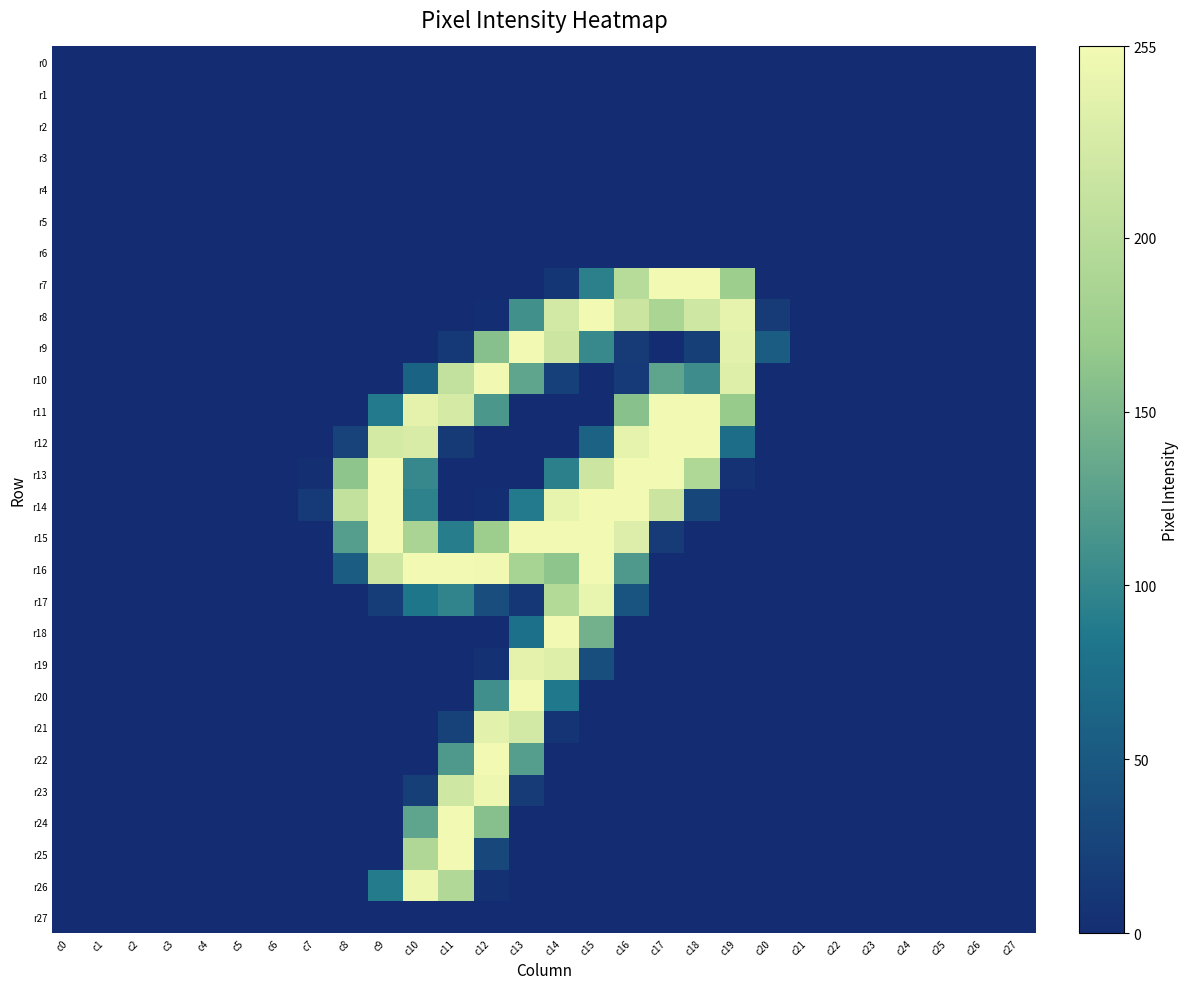

Reading left to right, transcribe all the data shown in this chart.

r0: c0=0	c1=0	c2=0	c3=0	c4=0	c5=0	c6=0	c7=0	c8=0	c9=0	c10=0	c11=0	c12=0	c13=0	c14=0	c15=0	c16=0	c17=0	c18=0	c19=0	c20=0	c21=0	c22=0	c23=0	c24=0	c25=0	c26=0	c27=0
r1: c0=0	c1=0	c2=0	c3=0	c4=0	c5=0	c6=0	c7=0	c8=0	c9=0	c10=0	c11=0	c12=0	c13=0	c14=0	c15=0	c16=0	c17=0	c18=0	c19=0	c20=0	c21=0	c22=0	c23=0	c24=0	c25=0	c26=0	c27=0
r2: c0=0	c1=0	c2=0	c3=0	c4=0	c5=0	c6=0	c7=0	c8=0	c9=0	c10=0	c11=0	c12=0	c13=0	c14=0	c15=0	c16=0	c17=0	c18=0	c19=0	c20=0	c21=0	c22=0	c23=0	c24=0	c25=0	c26=0	c27=0
r3: c0=0	c1=0	c2=0	c3=0	c4=0	c5=0	c6=0	c7=0	c8=0	c9=0	c10=0	c11=0	c12=0	c13=0	c14=0	c15=0	c16=0	c17=0	c18=0	c19=0	c20=0	c21=0	c22=0	c23=0	c24=0	c25=0	c26=0	c27=0
r4: c0=0	c1=0	c2=0	c3=0	c4=0	c5=0	c6=0	c7=0	c8=0	c9=0	c10=0	c11=0	c12=0	c13=0	c14=0	c15=0	c16=0	c17=0	c18=0	c19=0	c20=0	c21=0	c22=0	c23=0	c24=0	c25=0	c26=0	c27=0
r5: c0=0	c1=0	c2=0	c3=0	c4=0	c5=0	c6=0	c7=0	c8=0	c9=0	c10=0	c11=0	c12=0	c13=0	c14=0	c15=0	c16=0	c17=0	c18=0	c19=0	c20=0	c21=0	c22=0	c23=0	c24=0	c25=0	c26=0	c27=0
r6: c0=0	c1=0	c2=0	c3=0	c4=0	c5=0	c6=0	c7=0	c8=0	c9=0	c10=0	c11=0	c12=0	c13=0	c14=0	c15=0	c16=0	c17=0	c18=0	c19=0	c20=0	c21=0	c22=0	c23=0	c24=0	c25=0	c26=0	c27=0
r7: c0=0	c1=0	c2=0	c3=0	c4=0	c5=0	c6=0	c7=0	c8=0	c9=0	c10=0	c11=0	c12=0	c13=0	c14=10	c15=94	c16=199	c17=255	c18=254	c19=175	c20=0	c21=0	c22=0	c23=0	c24=0	c25=0	c26=0	c27=0
r8: c0=0	c1=0	c2=0	c3=0	c4=0	c5=0	c6=0	c7=0	c8=0	c9=0	c10=0	c11=0	c12=1	c13=110	c14=225	c15=254	c16=218	c17=187	c18=221	c19=243	c20=16	c21=0	c22=0	c23=0	c24=0	c25=0	c26=0	c27=0
r9: c0=0	c1=0	c2=0	c3=0	c4=0	c5=0	c6=0	c7=0	c8=0	c9=0	c10=0	c11=13	c12=158	c13=254	c14=219	c15=103	c16=16	c17=0	c18=20	c19=240	c20=53	c21=0	c22=0	c23=0	c24=0	c25=0	c26=0	c27=0
r10: c0=0	c1=0	c2=0	c3=0	c4=0	c5=0	c6=0	c7=0	c8=0	c9=0	c10=62	c11=210	c12=253	c13=130	c14=21	c15=0	c16=15	c17=130	c18=107	c19=236	c20=0	c21=0	c22=0	c23=0	c24=0	c25=0	c26=0	c27=0
r11: c0=0	c1=0	c2=0	c3=0	c4=0	c5=0	c6=0	c7=0	c8=0	c9=88	c10=242	c11=227	c12=117	c13=0	c14=0	c15=0	c16=159	c17=254	c18=254	c19=169	c20=0	c21=0	c22=0	c23=0	c24=0	c25=0	c26=0	c27=0
r12: c0=0	c1=0	c2=0	c3=0	c4=0	c5=0	c6=0	c7=0	c8=25	c9=226	c10=230	c11=14	c12=0	c13=0	c14=0	c15=60	c16=244	c17=254	c18=254	c19=72	c20=0	c21=0	c22=0	c23=0	c24=0	c25=0	c26=0	c27=0
r13: c0=0	c1=0	c2=0	c3=0	c4=0	c5=0	c6=0	c7=3	c8=163	c9=254	c10=102	c11=0	c12=0	c13=0	c14=94	c15=219	c16=254	c17=254	c18=191	c19=7	c20=0	c21=0	c22=0	c23=0	c24=0	c25=0	c26=0	c27=0
r14: c0=0	c1=0	c2=0	c3=0	c4=0	c5=0	c6=0	c7=15	c8=209	c9=254	c10=96	c11=0	c12=1	c13=88	c14=245	c15=254	c16=254	c17=218	c18=28	c19=0	c20=0	c21=0	c22=0	c23=0	c24=0	c25=0	c26=0	c27=0
r15: c0=0	c1=0	c2=0	c3=0	c4=0	c5=0	c6=0	c7=0	c8=123	c9=254	c10=186	c11=91	c12=174	c13=254	c14=254	c15=254	c16=234	c17=16	c18=0	c19=0	c20=0	c21=0	c22=0	c23=0	c24=0	c25=0	c26=0	c27=0
r16: c0=0	c1=0	c2=0	c3=0	c4=0	c5=0	c6=0	c7=0	c8=53	c9=219	c10=254	c11=254	c12=253	c13=185	c14=163	c15=254	c16=118	c17=0	c18=0	c19=0	c20=0	c21=0	c22=0	c23=0	c24=0	c25=0	c26=0	c27=0
r17: c0=0	c1=0	c2=0	c3=0	c4=0	c5=0	c6=0	c7=0	c8=0	c9=18	c10=83	c11=98	c12=36	c13=11	c14=196	c15=246	c16=43	c17=0	c18=0	c19=0	c20=0	c21=0	c22=0	c23=0	c24=0	c25=0	c26=0	c27=0
r18: c0=0	c1=0	c2=0	c3=0	c4=0	c5=0	c6=0	c7=0	c8=0	c9=0	c10=0	c11=0	c12=0	c13=76	c14=254	c15=143	c16=0	c17=0	c18=0	c19=0	c20=0	c21=0	c22=0	c23=0	c24=0	c25=0	c26=0	c27=0
r19: c0=0	c1=0	c2=0	c3=0	c4=0	c5=0	c6=0	c7=0	c8=0	c9=0	c10=0	c11=0	c12=4	c13=242	c14=236	c15=37	c16=0	c17=0	c18=0	c19=0	c20=0	c21=0	c22=0	c23=0	c24=0	c25=0	c26=0	c27=0
r20: c0=0	c1=0	c2=0	c3=0	c4=0	c5=0	c6=0	c7=0	c8=0	c9=0	c10=0	c11=0	c12=109	c13=254	c14=86	c15=0	c16=0	c17=0	c18=0	c19=0	c20=0	c21=0	c22=0	c23=0	c24=0	c25=0	c26=0	c27=0
r21: c0=0	c1=0	c2=0	c3=0	c4=0	c5=0	c6=0	c7=0	c8=0	c9=0	c10=0	c11=23	c12=240	c13=224	c14=8	c15=0	c16=0	c17=0	c18=0	c19=0	c20=0	c21=0	c22=0	c23=0	c24=0	c25=0	c26=0	c27=0
r22: c0=0	c1=0	c2=0	c3=0	c4=0	c5=0	c6=0	c7=0	c8=0	c9=0	c10=0	c11=118	c12=254	c13=123	c14=0	c15=0	c16=0	c17=0	c18=0	c19=0	c20=0	c21=0	c22=0	c23=0	c24=0	c25=0	c26=0	c27=0
r23: c0=0	c1=0	c2=0	c3=0	c4=0	c5=0	c6=0	c7=0	c8=0	c9=0	c10=20	c11=221	c12=251	c13=16	c14=0	c15=0	c16=0	c17=0	c18=0	c19=0	c20=0	c21=0	c22=0	c23=0	c24=0	c25=0	c26=0	c27=0
r24: c0=0	c1=0	c2=0	c3=0	c4=0	c5=0	c6=0	c7=0	c8=0	c9=0	c10=130	c11=254	c12=158	c13=0	c14=0	c15=0	c16=0	c17=0	c18=0	c19=0	c20=0	c21=0	c22=0	c23=0	c24=0	c25=0	c26=0	c27=0
r25: c0=0	c1=0	c2=0	c3=0	c4=0	c5=0	c6=0	c7=0	c8=0	c9=0	c10=192	c11=254	c12=29	c13=0	c14=0	c15=0	c16=0	c17=0	c18=0	c19=0	c20=0	c21=0	c22=0	c23=0	c24=0	c25=0	c26=0	c27=0
r26: c0=0	c1=0	c2=0	c3=0	c4=0	c5=0	c6=0	c7=0	c8=0	c9=89	c10=251	c11=194	c12=4	c13=0	c14=0	c15=0	c16=0	c17=0	c18=0	c19=0	c20=0	c21=0	c22=0	c23=0	c24=0	c25=0	c26=0	c27=0
r27: c0=0	c1=0	c2=0	c3=0	c4=0	c5=0	c6=0	c7=0	c8=0	c9=0	c10=0	c11=0	c12=0	c13=0	c14=0	c15=0	c16=0	c17=0	c18=0	c19=0	c20=0	c21=0	c22=0	c23=0	c24=0	c25=0	c26=0	c27=0